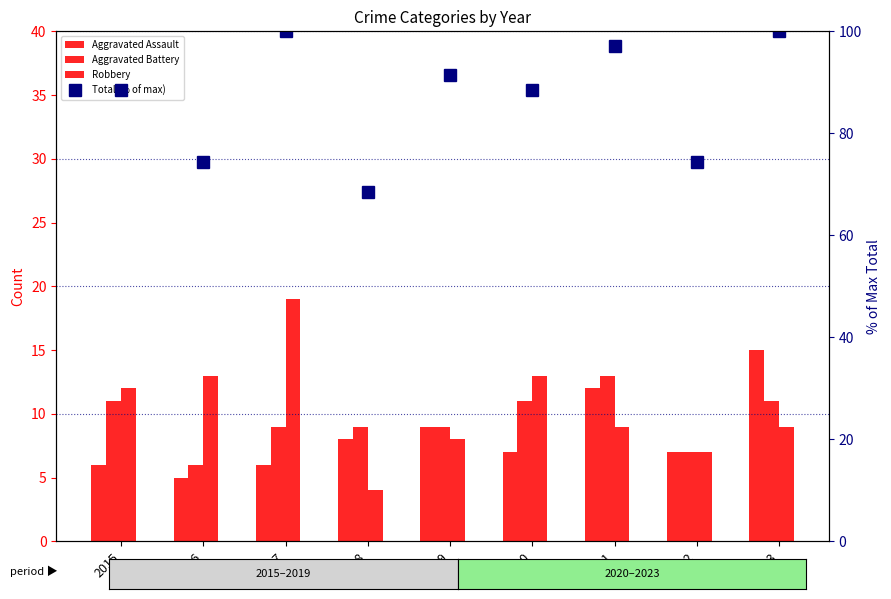

What is the greatest value displayed?

100.0